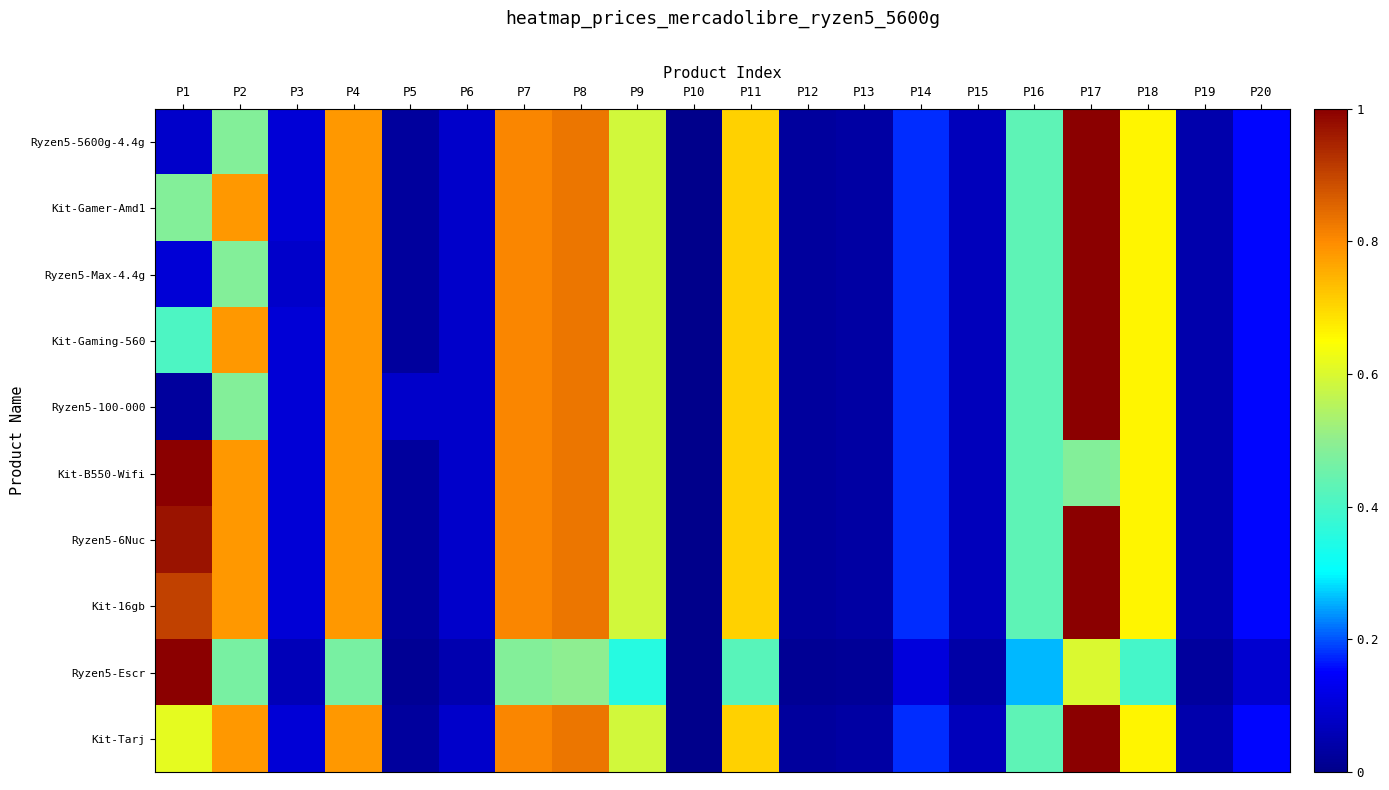

List the series in order of their peak value, lowest first.

Ryzen5-5600g-4.4g, Kit-Gamer-Amd1, Ryzen5-Max-4.4g, Kit-Gaming-560, Ryzen5-100-000, Kit-B550-Wifi, Ryzen5-6Nuc, Kit-16gb, Ryzen5-Escr, Kit-Tarj